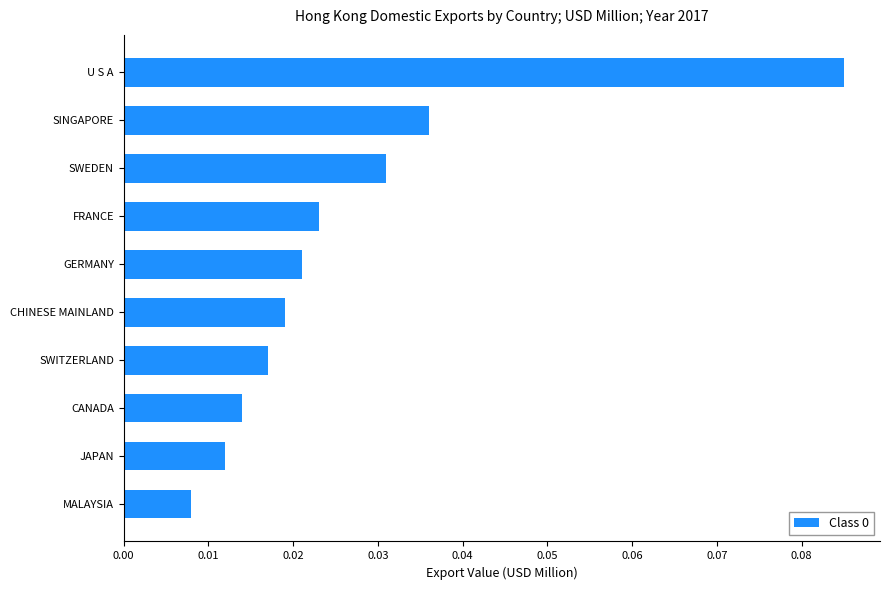

Count the number of categories in the chart.

10